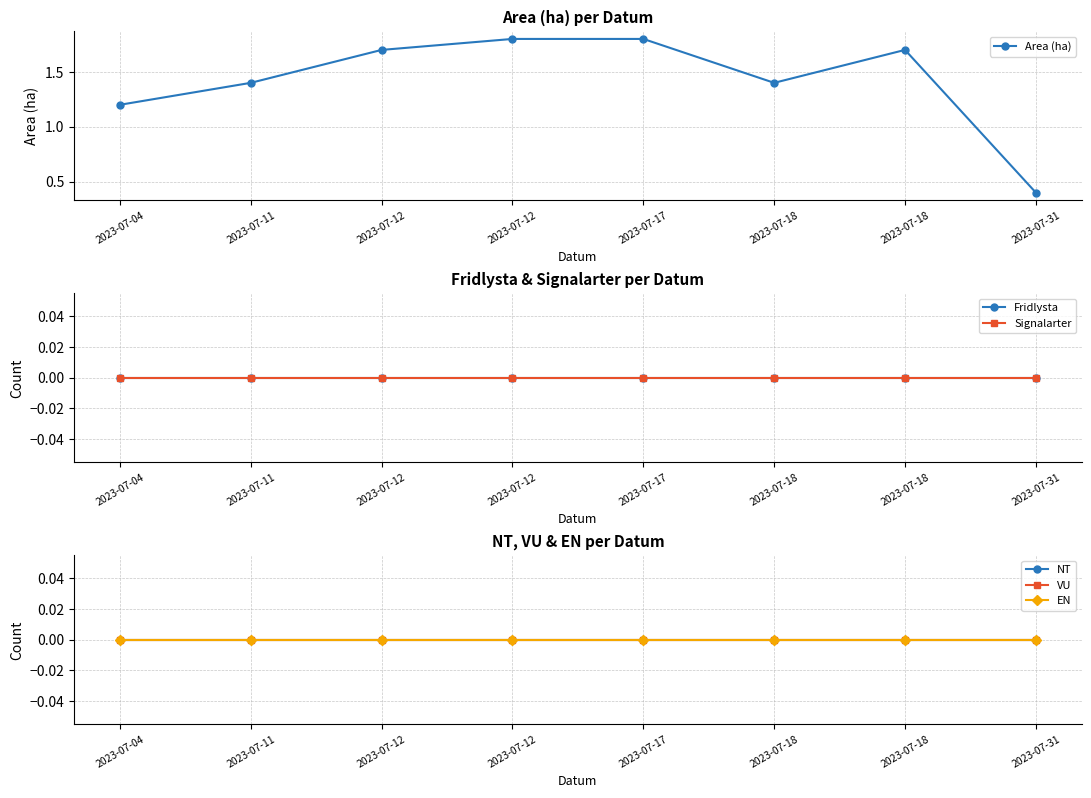

True or false: Fridlysta and VU intersect in this chart.

False